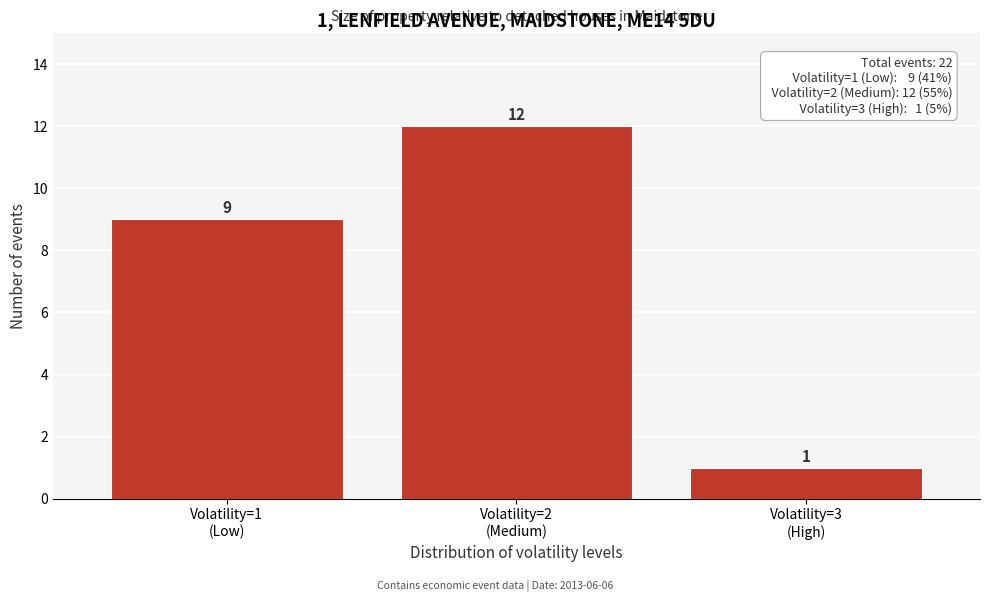

Reading right to left, what are all the values shown in this chart?

1	12	9